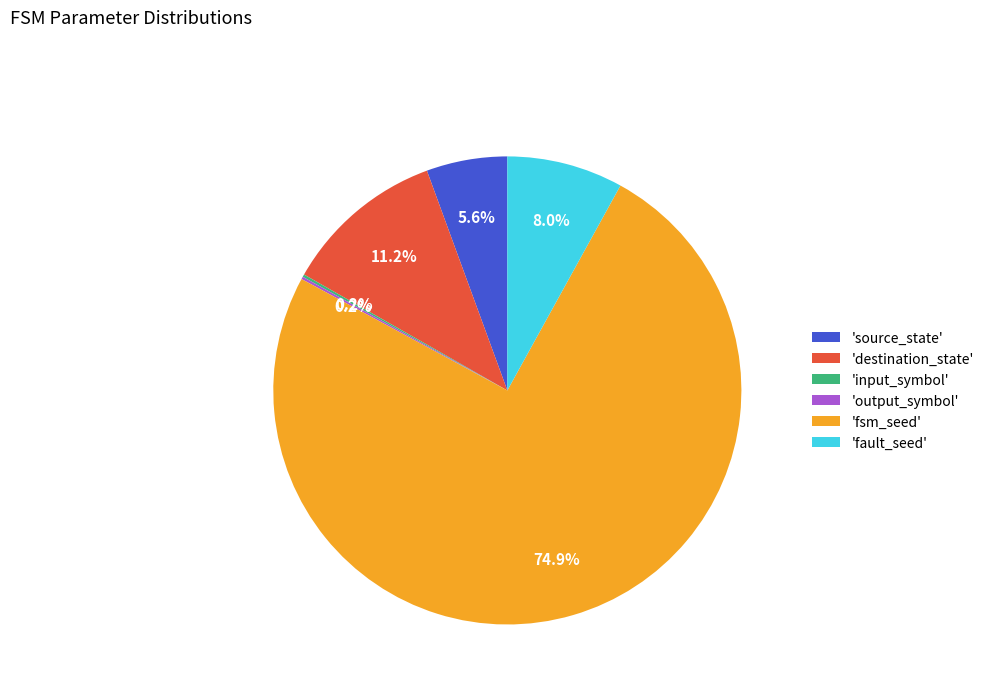

Which has a higher value, 'destination_state' or 'fsm_seed'?

'fsm_seed'